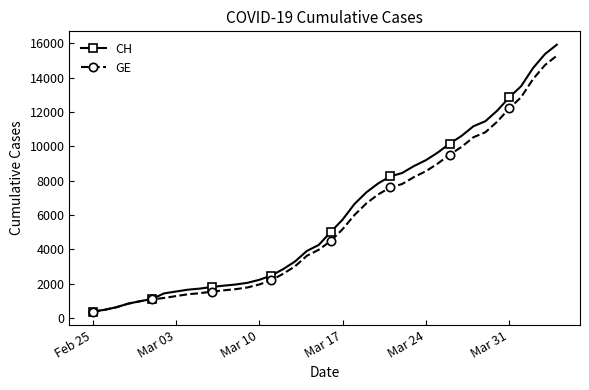

What is the maximum value for GE?

15284